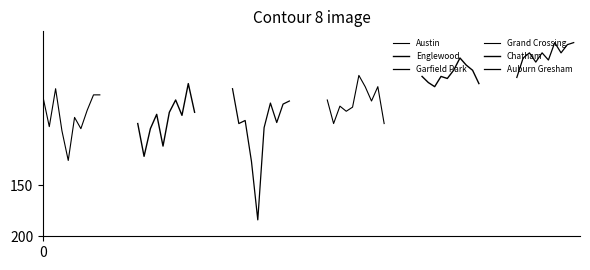

At how many categories does at least one series exceed 163?

1